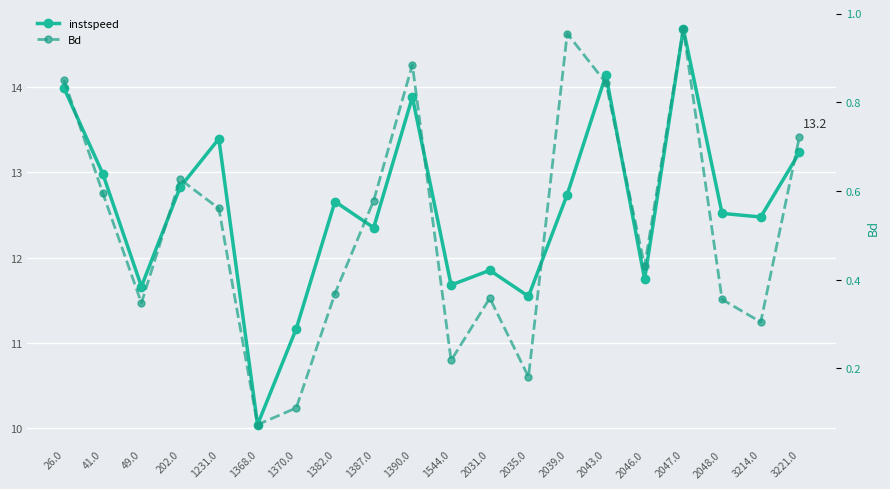

The value of instspeed at 3221.0 is 13.2. True or false?

True